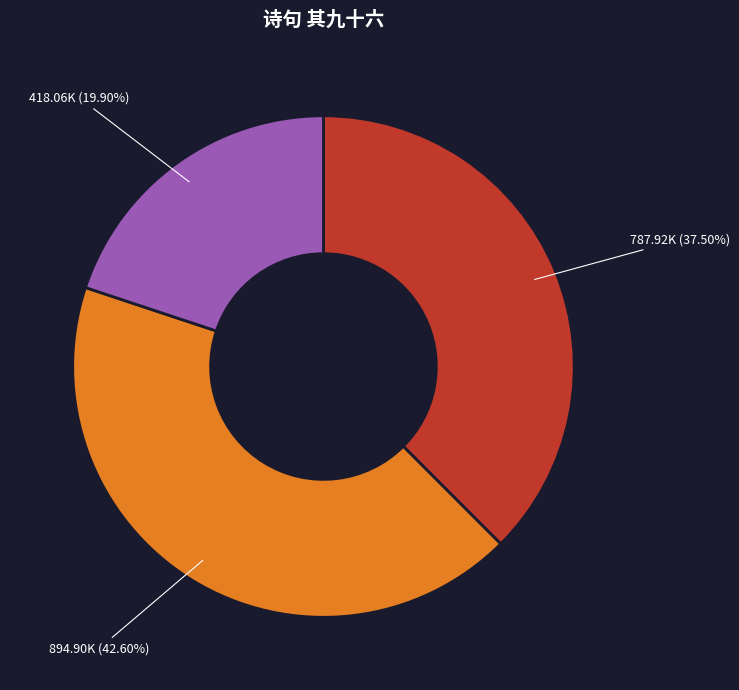

Is there any slice that represents more than half of the pie?

No